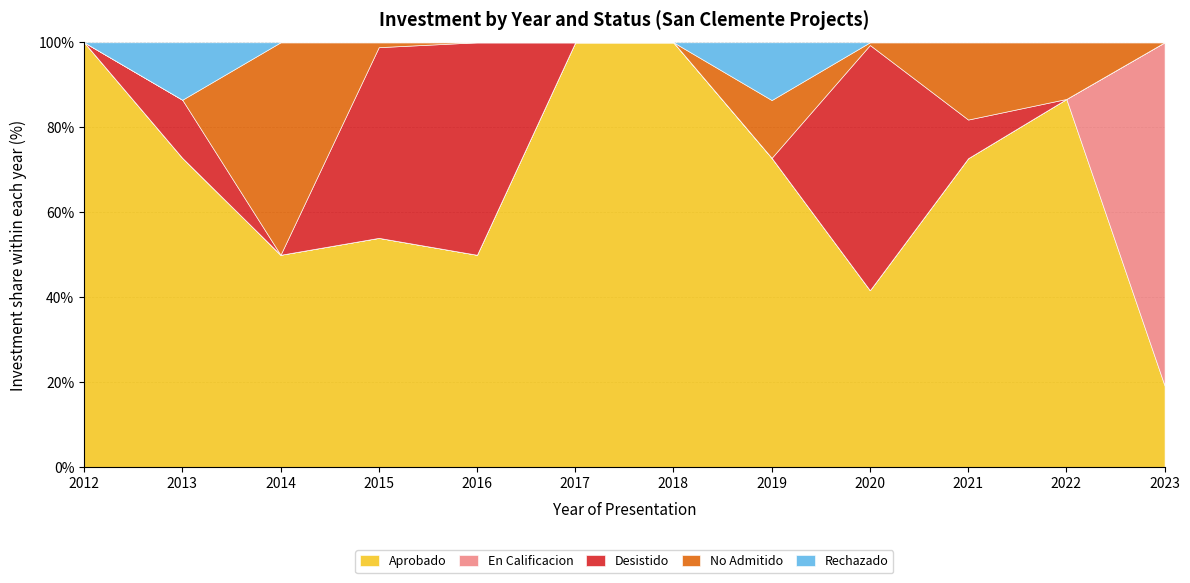

Reading left to right, extract all data points from this chart.

Aprobado: 151076	263950	92010	223750	4500	18000	600	15000	6500	800	7800	15000
En Calificacion: 0	0	0	0	0	0	0	0	0	0	0	63000
Desistido: 0	49600	0	186000	4500	0	0	0	9000	100	0	0
No Admitido: 0	0	92010	4750	0	0	0	2800	100	200	1200	0
Rechazado: 0	49000	0	0	0	0	0	2800	0	0	0	0